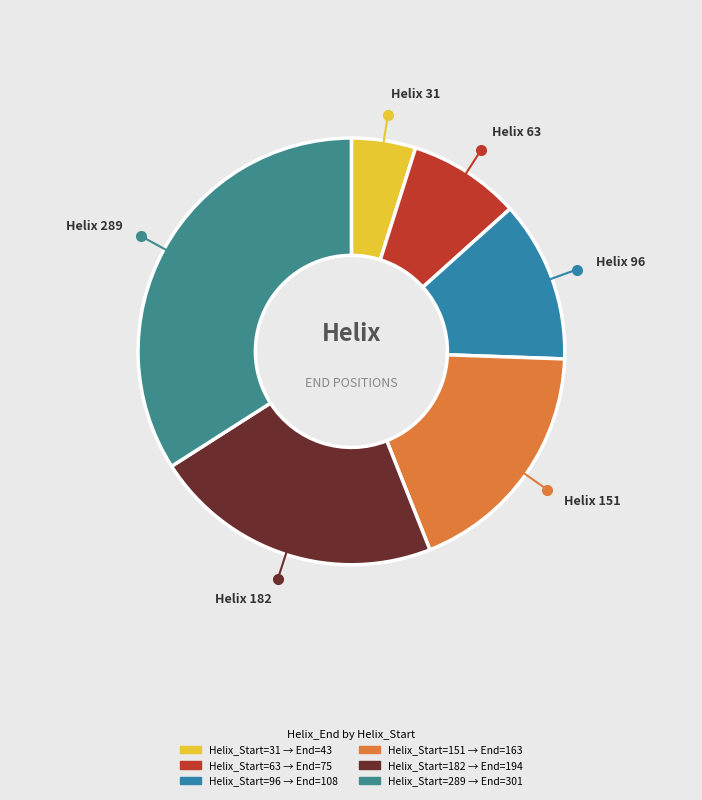

How many slices are in this pie chart?

6